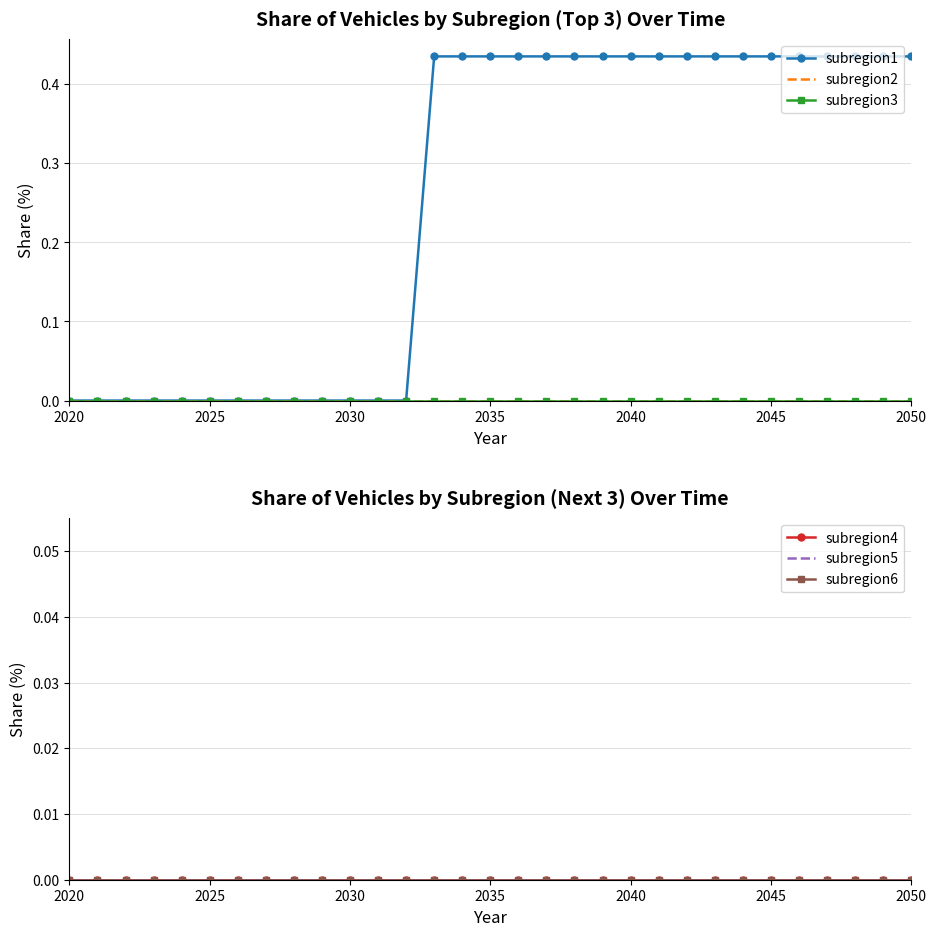

List the series in order of their peak value, lowest first.

subregion2, subregion3, subregion4, subregion5, subregion6, subregion1